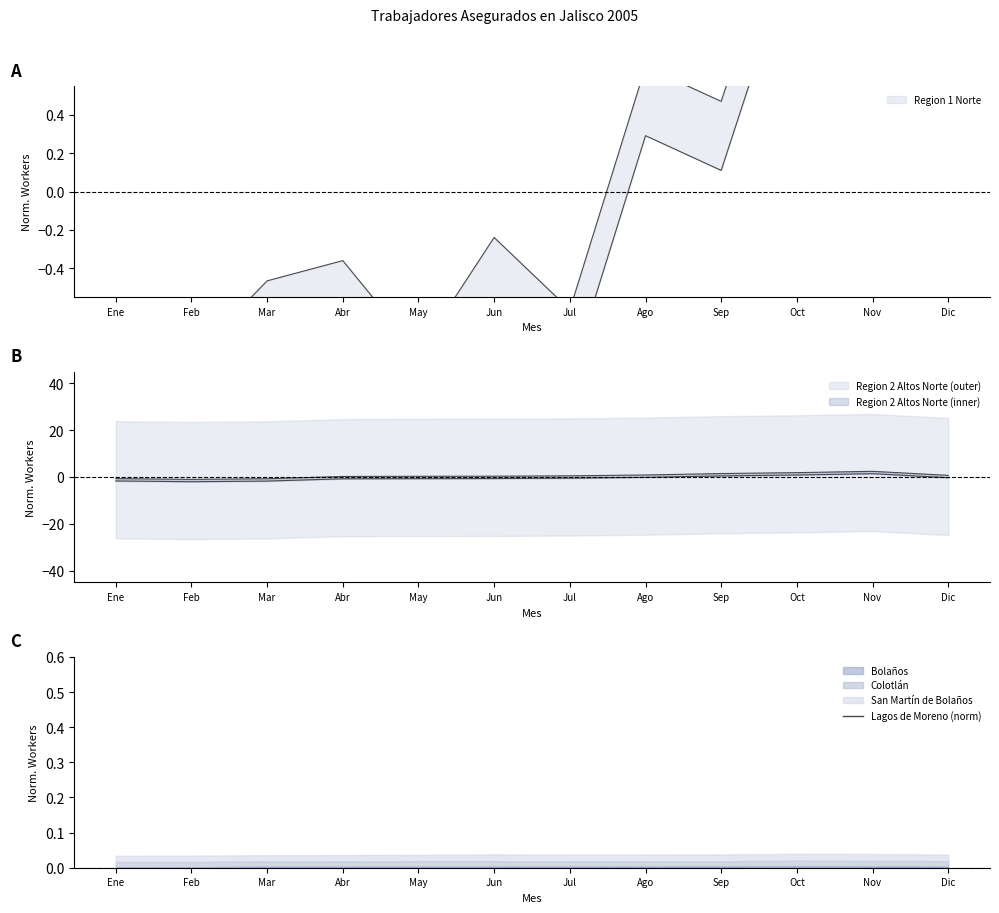

Which category has the lowest value across all series?

Feb